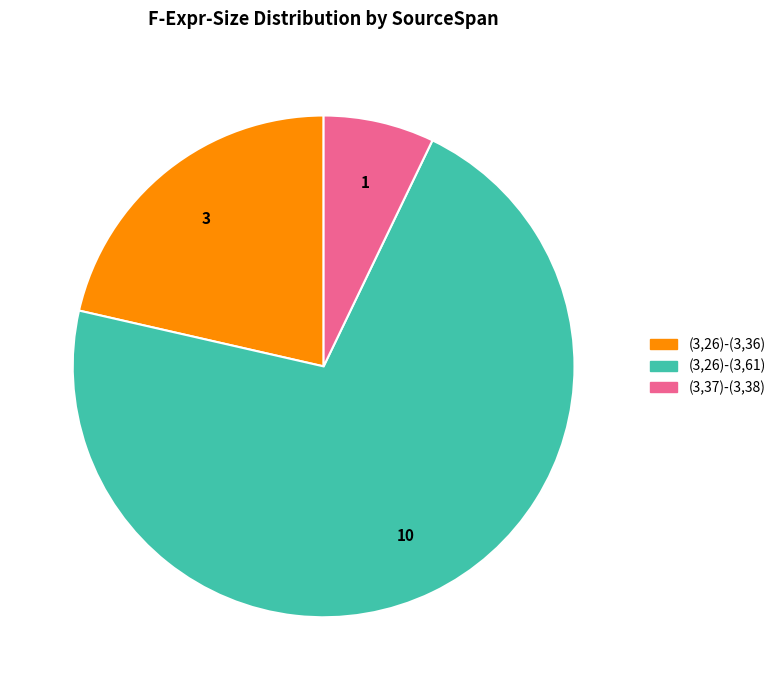

The (3,37)-(3,38) slice represents 7% of the pie. True or false?

True